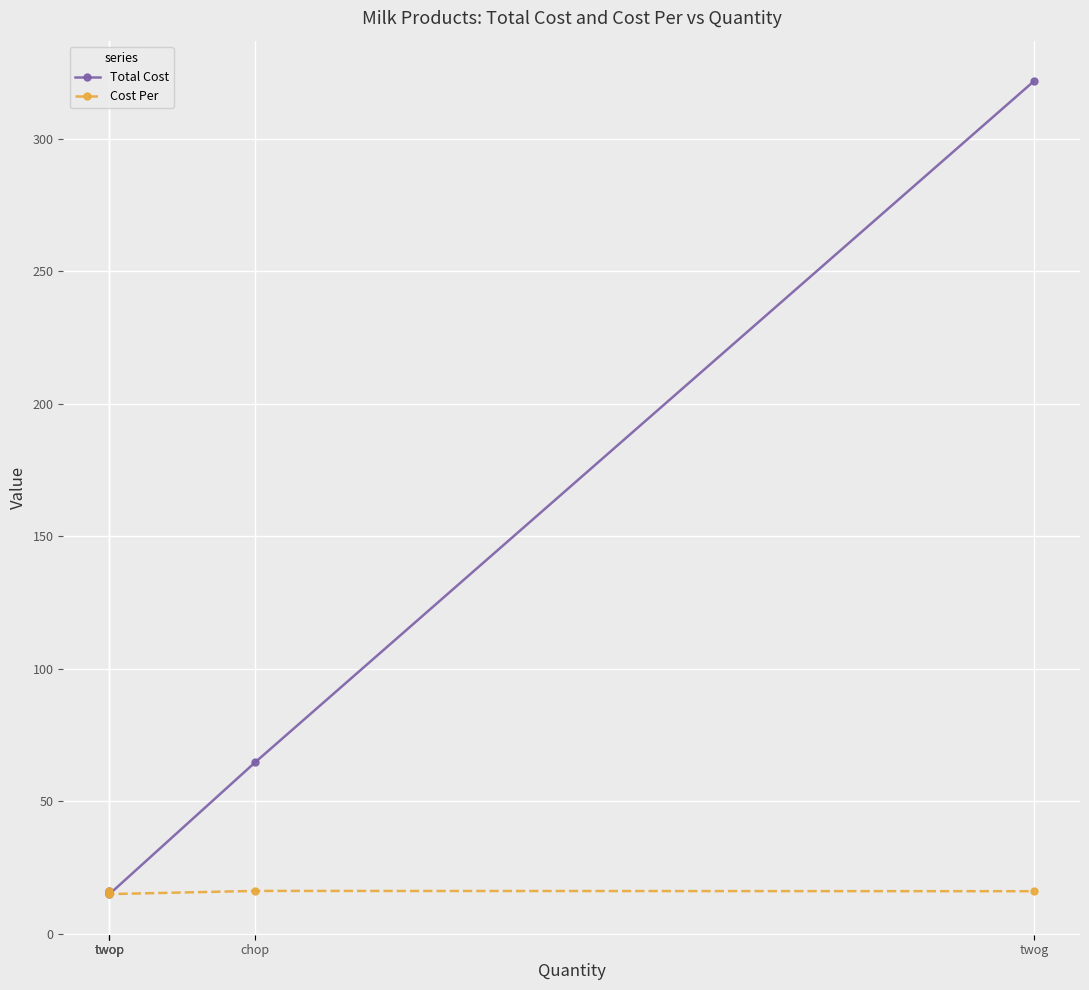

What is the average value of the Cost Per series?

15.8